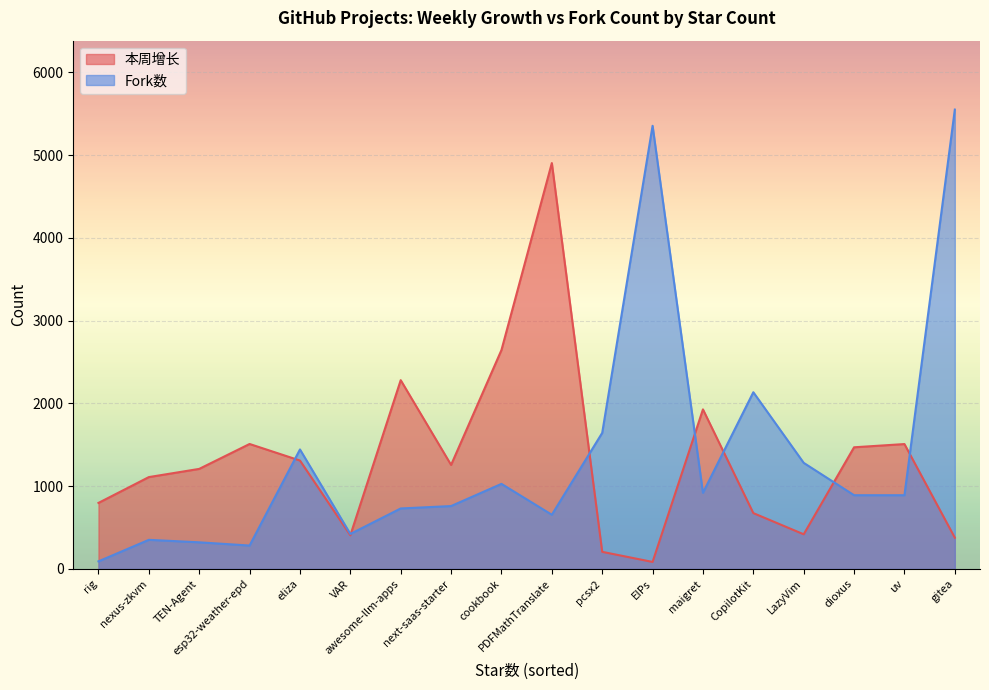

Where is the first local minimum for 本周增长?

VAR